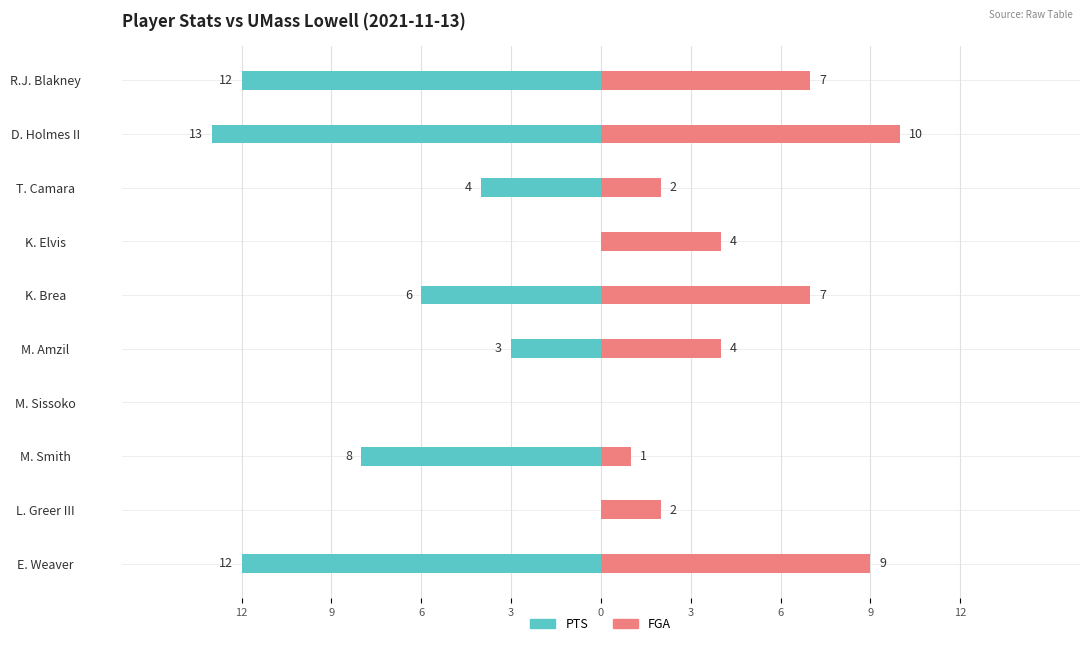

True or false: FGA has a value of 4 at K. Elvis.

True